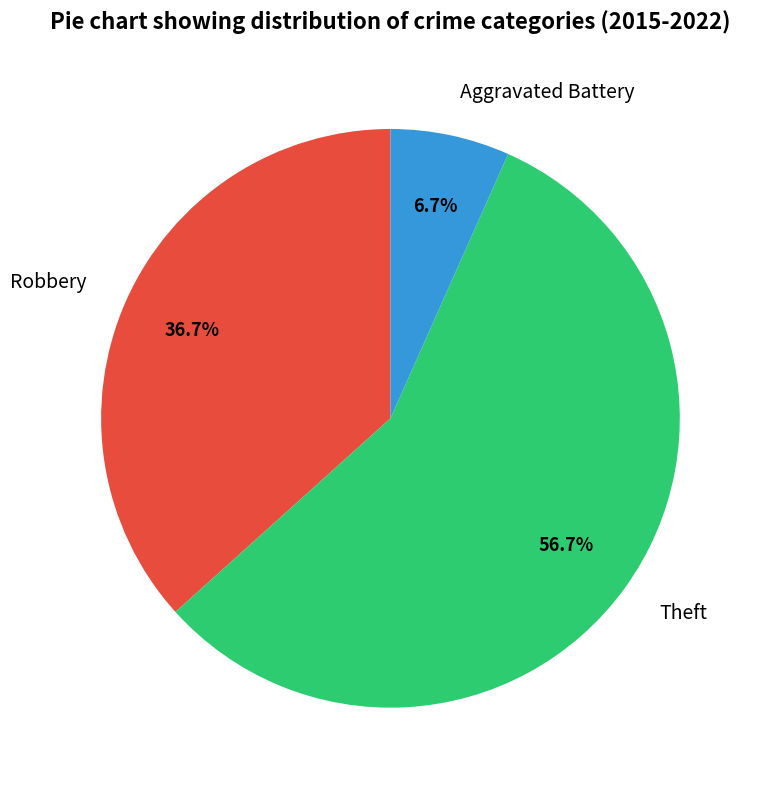

Which category has the smallest portion of the pie?

Aggravated Battery